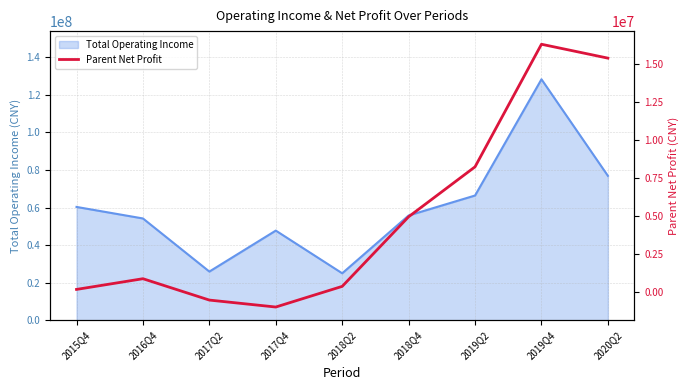

Reading right to left, transcribe all the data shown in this chart.

15378395.3	16290501.2	8238534.5	4956884.4	384292.5	-972903.7	-516282.7	887313.6	183972.7